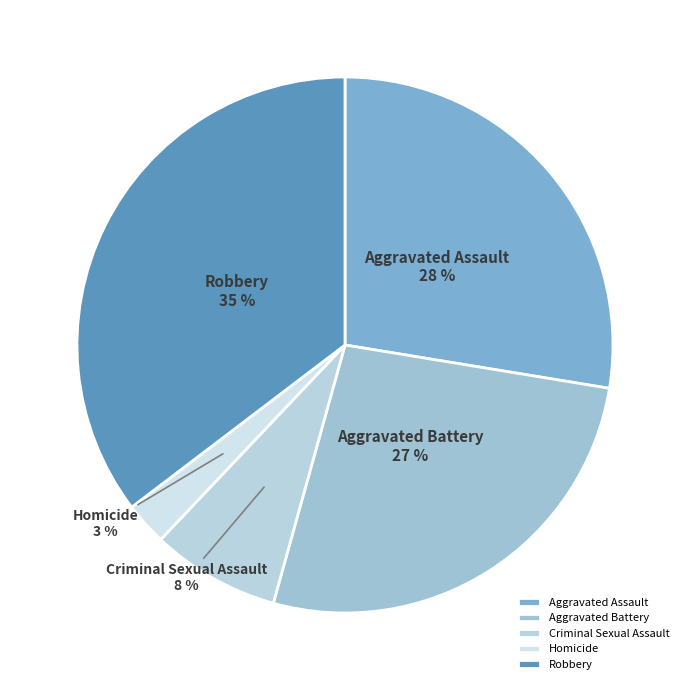

Approximately how many times larger is the value at Aggravated Battery compared to Aggravated Assault?

1.0